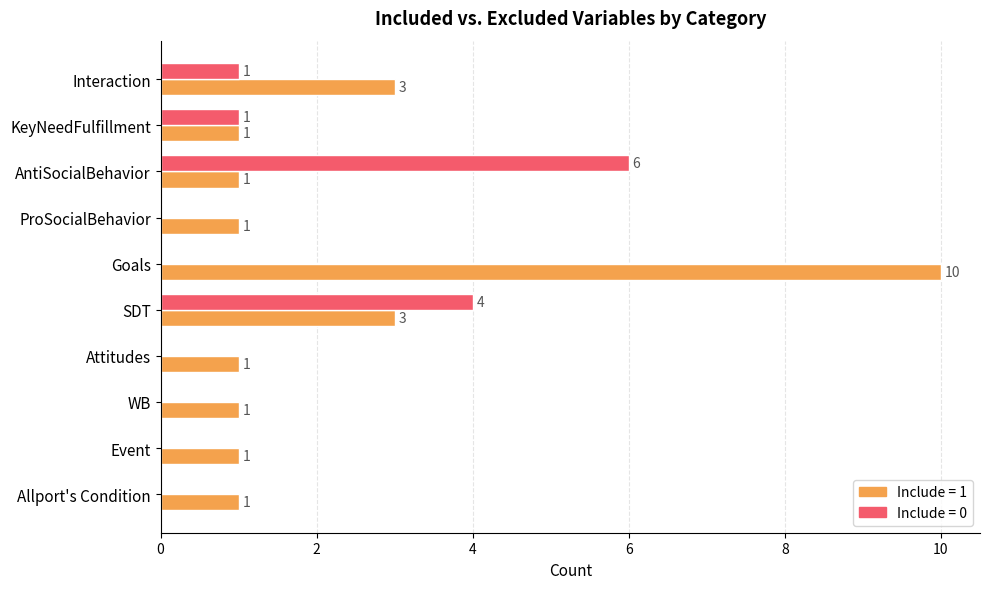

What is the spread (max minus min) of values at Interaction?

2